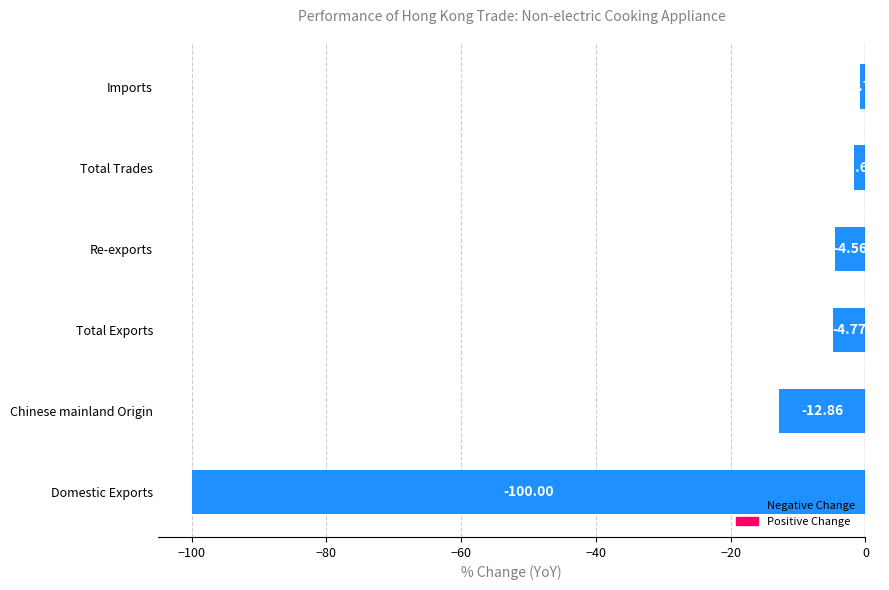

How many data points does each series have?

6